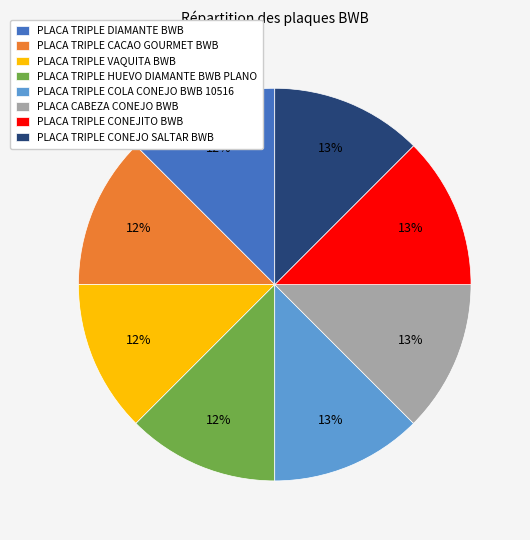

How many segments does this pie chart have?

8